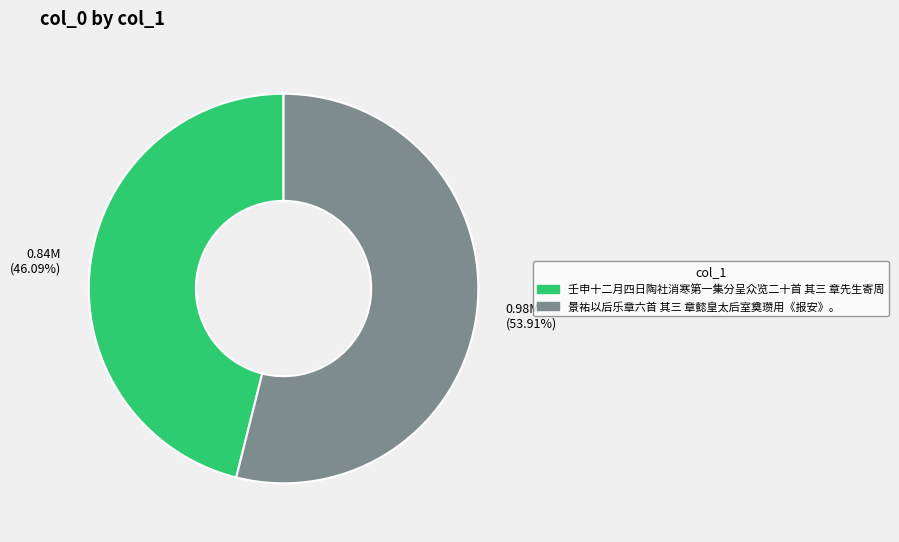

To the nearest percent, what is the difference between the largest and smallest slice percentages?

8%